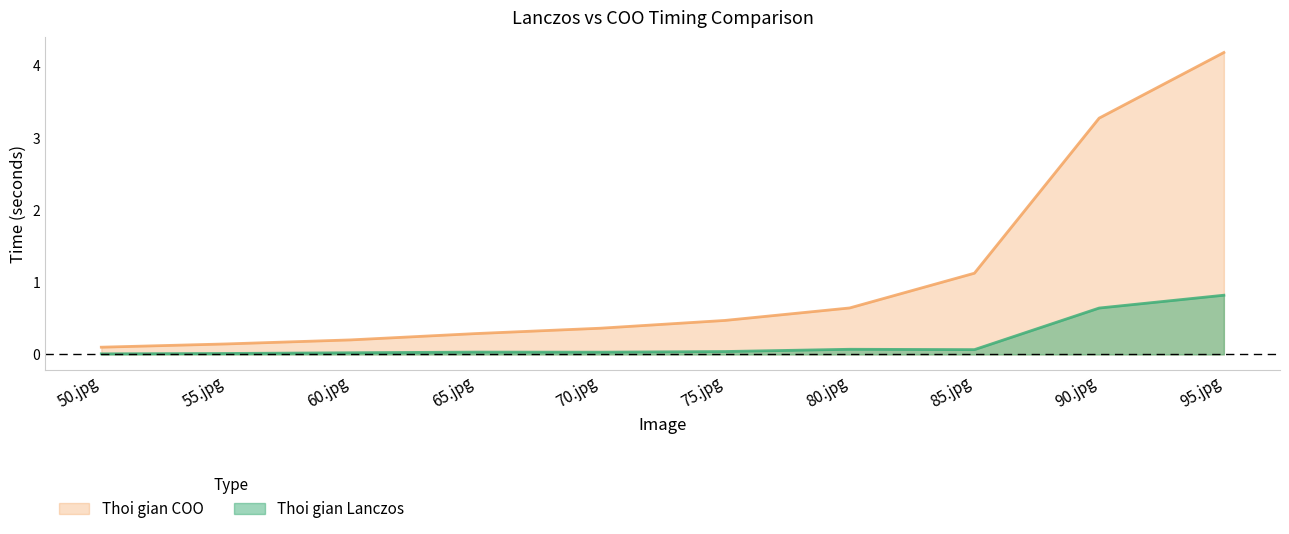

Reading left to right, transcribe all the data shown in this chart.

Thoi gian Lanczos: 0.0	0.0	0.0	0.0	0.0	0.0	0.1	0.1	0.6	0.8
Thoi gian COO: 0.1	0.1	0.2	0.3	0.4	0.5	0.6	1.1	3.3	4.2